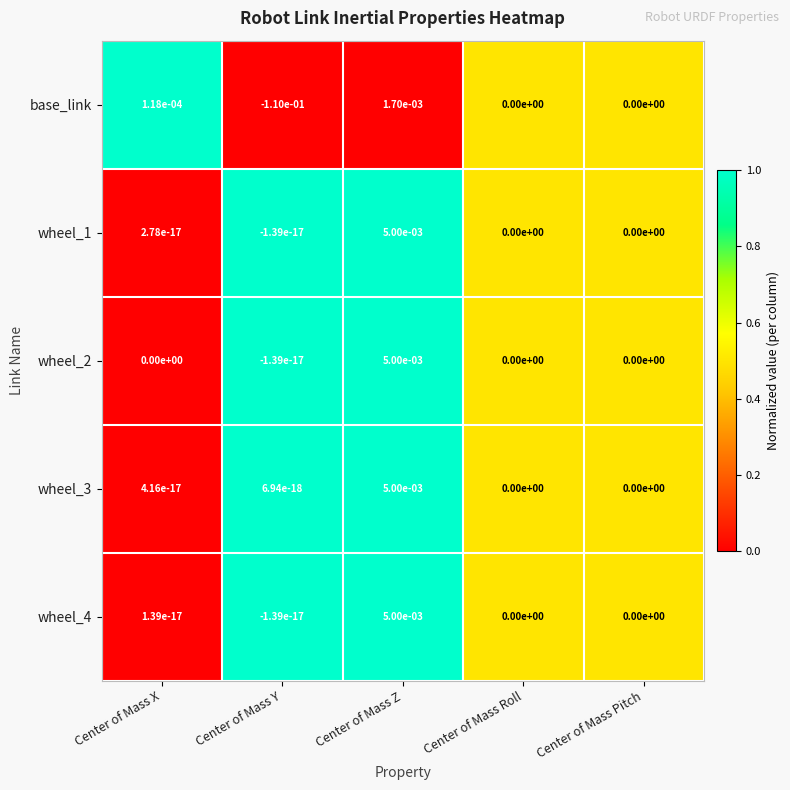

The wheel_4 series shows 0.0 at Center of Mass Roll. True or false?

True